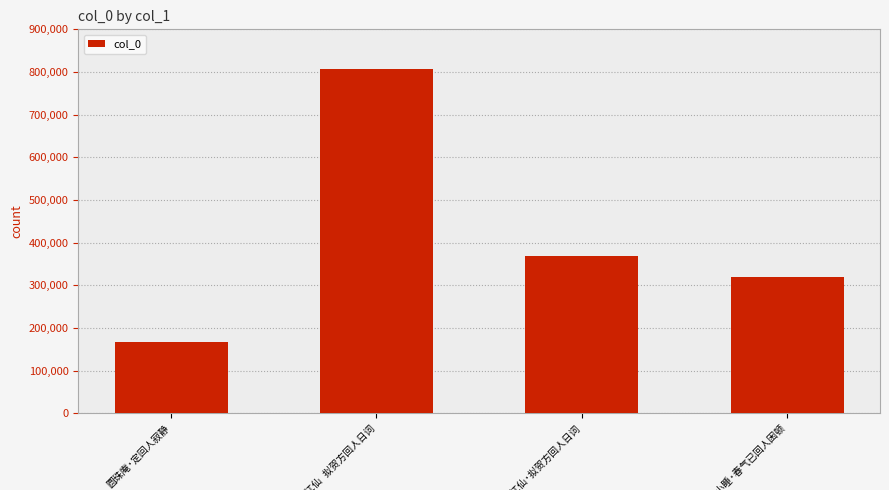

Are the bars grouped side by side (vs. stacked)?

No